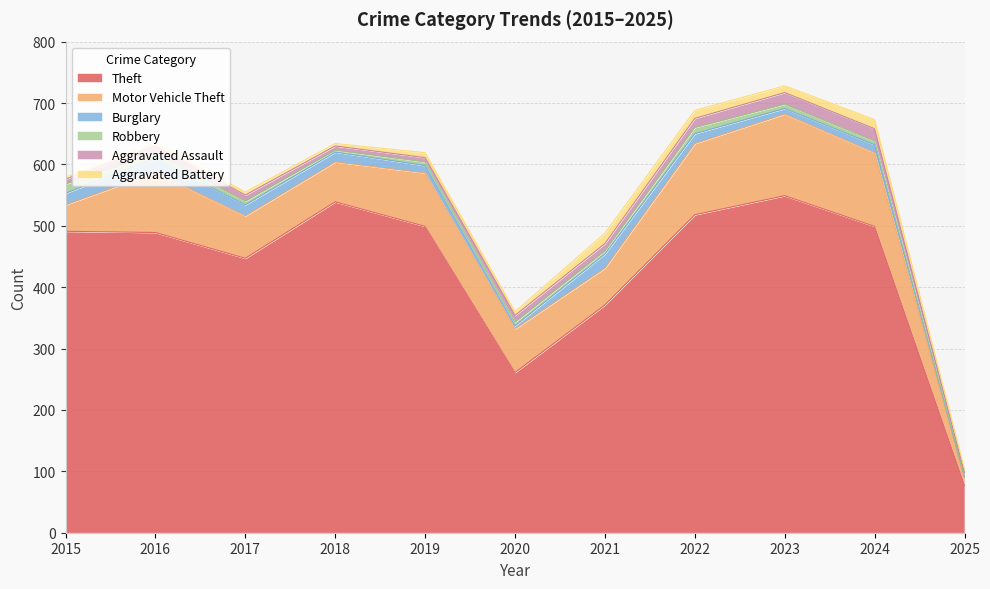

What is the average value of the Burglary series?

14